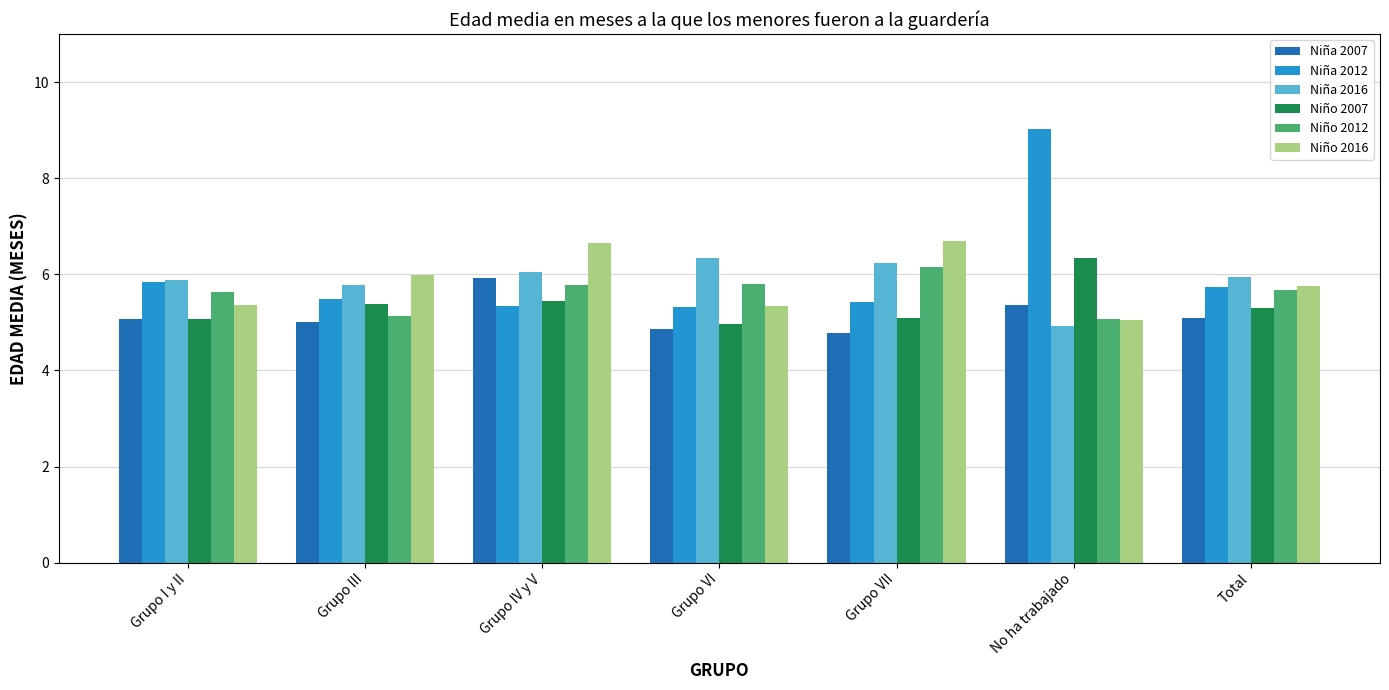

What is the sum of all Niño 2007 values?

37.6